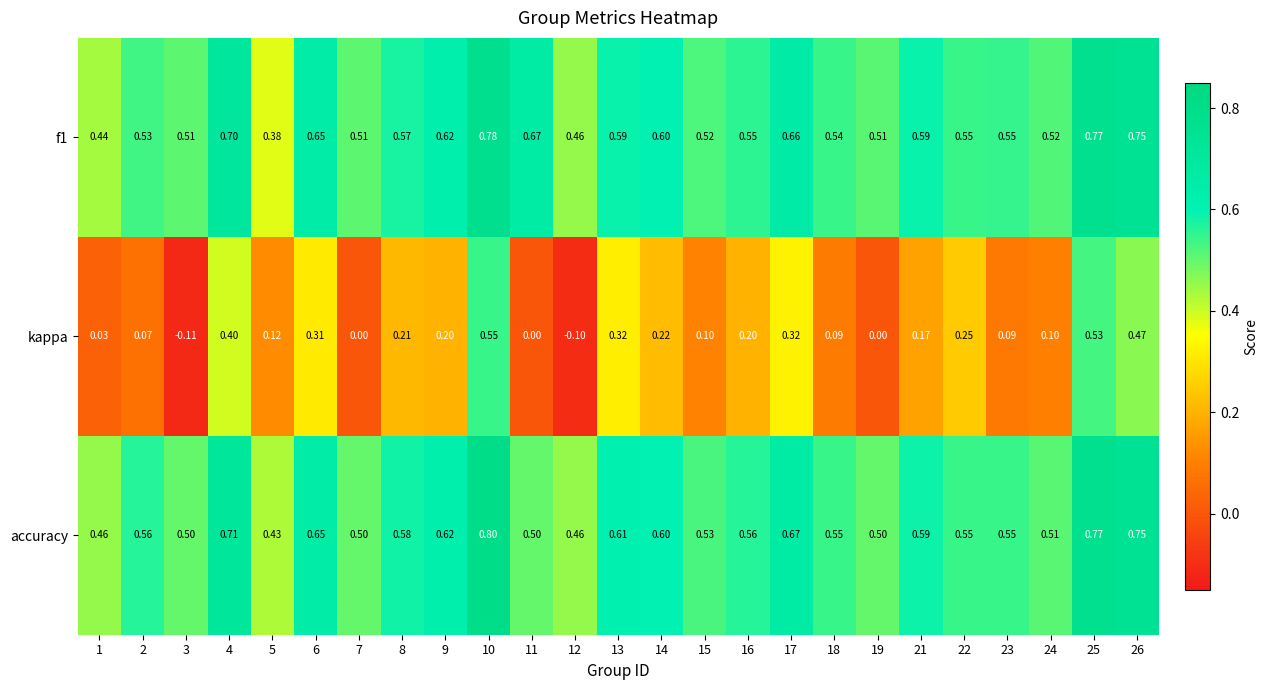

Is the value of accuracy at 11 greater than the value of kappa at 3?

Yes